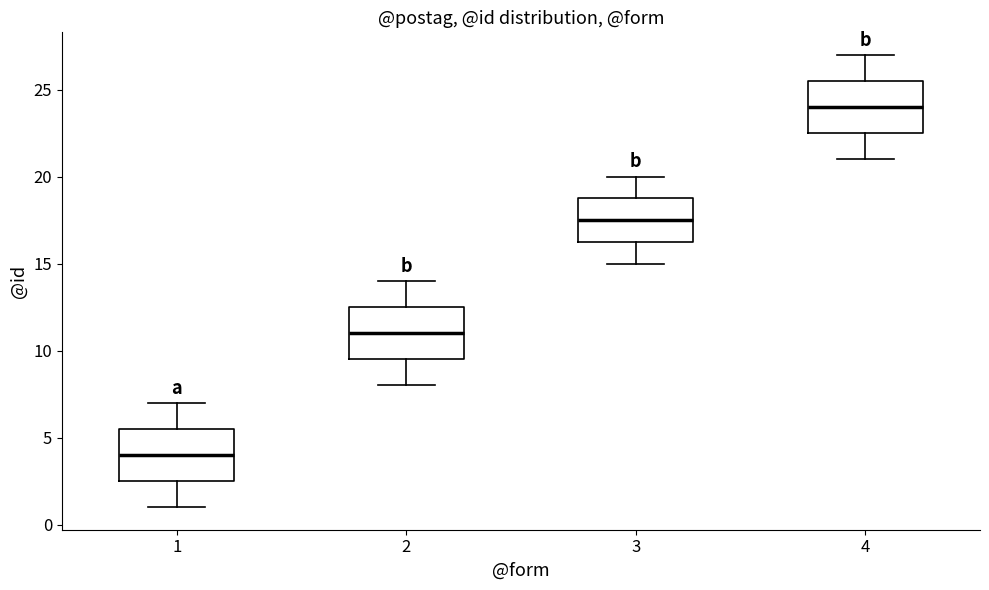

Reading left to right, read every box against the y-axis: the position of its median line, the range the box covers, and the ends of its whiskers. The values are not printed on the chart, so give them approximately, as read against the axis.

1: median 4.0, box 2.5 to 5.5, whiskers 1.0 to 7.0
2: median 11.0, box 9.5 to 12.5, whiskers 8.0 to 14.0
3: median 17.5, box 16.5 to 19.0, whiskers 15.0 to 20.0
4: median 24.0, box 22.5 to 25.5, whiskers 21.0 to 27.0